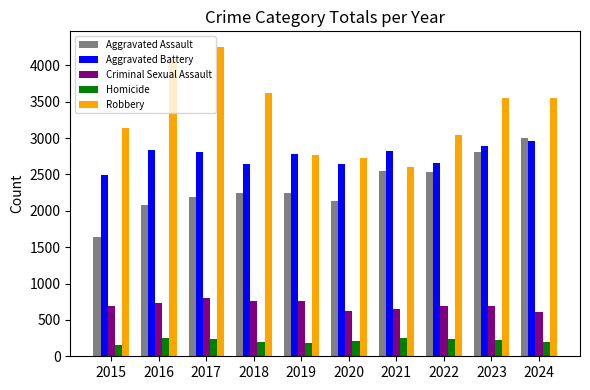

What is the difference between the highest and lowest values at 2023?

3324